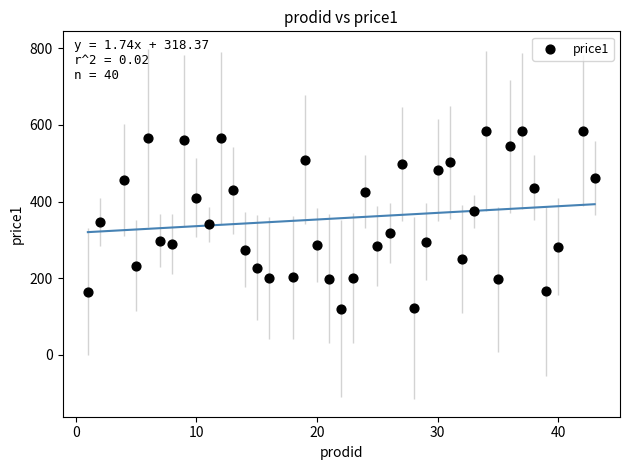

What is the range of Y values (max minus min)?

464.2